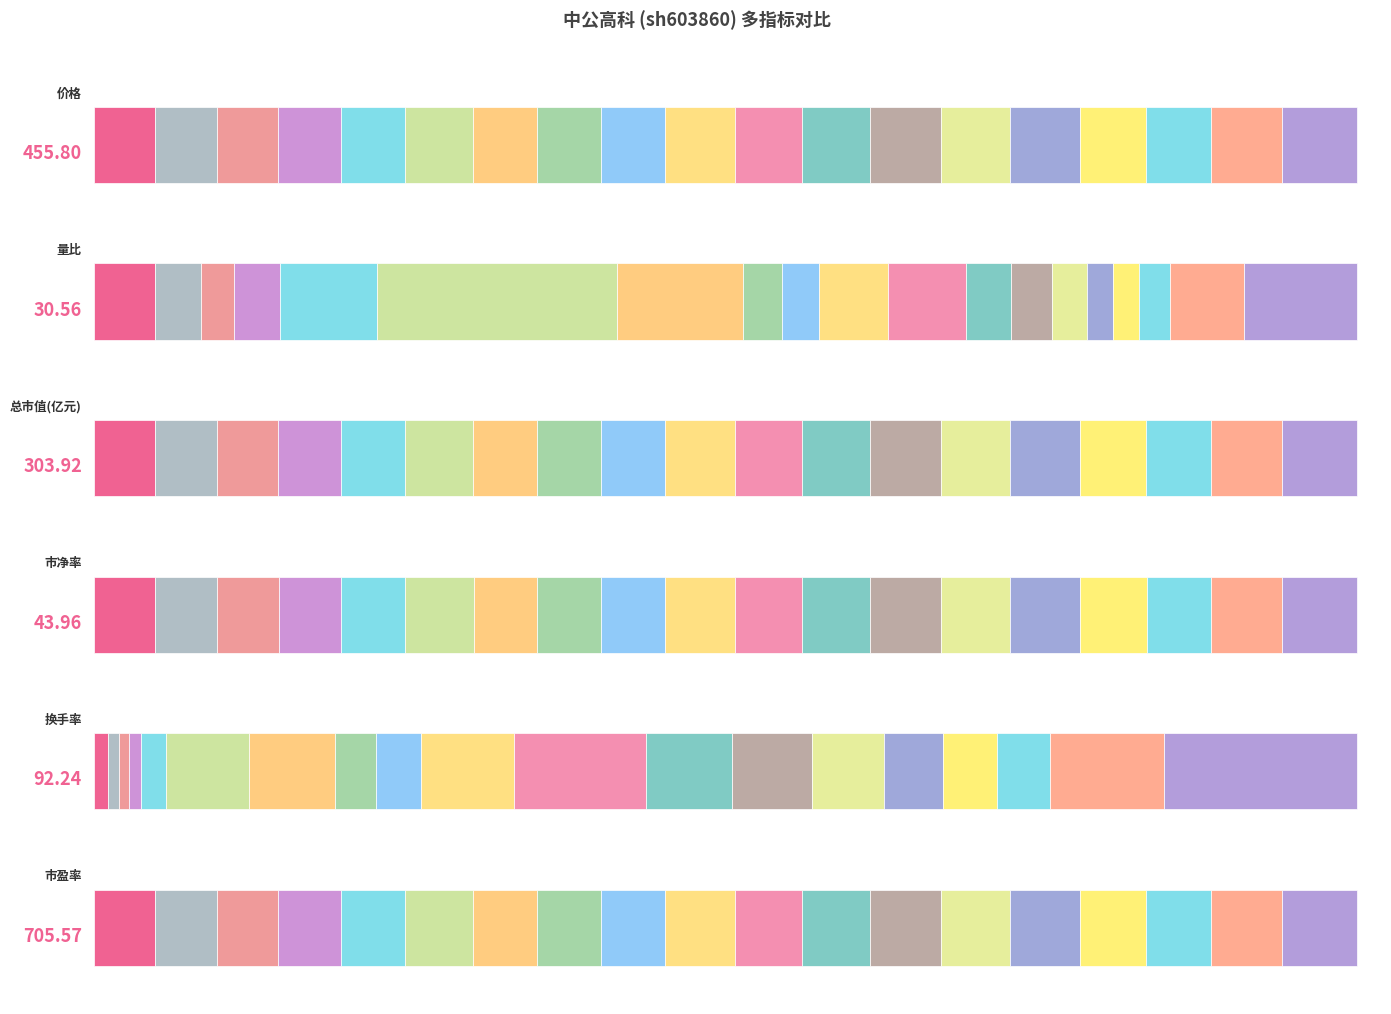

At which category is the sum across all series the highest?

2022-12-06